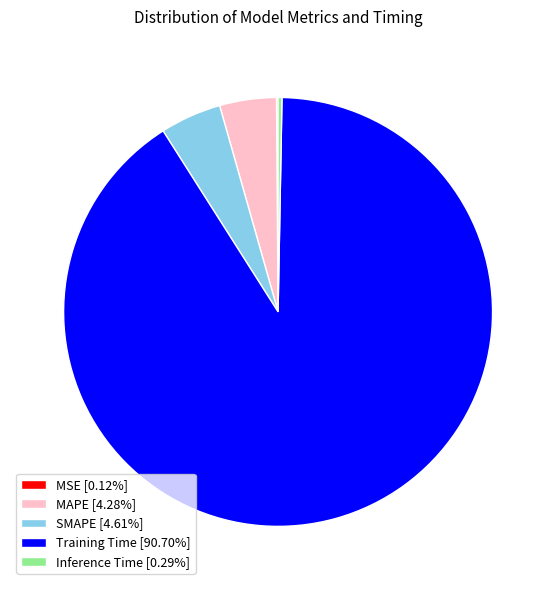

Is there any slice that represents more than half of the pie?

Yes